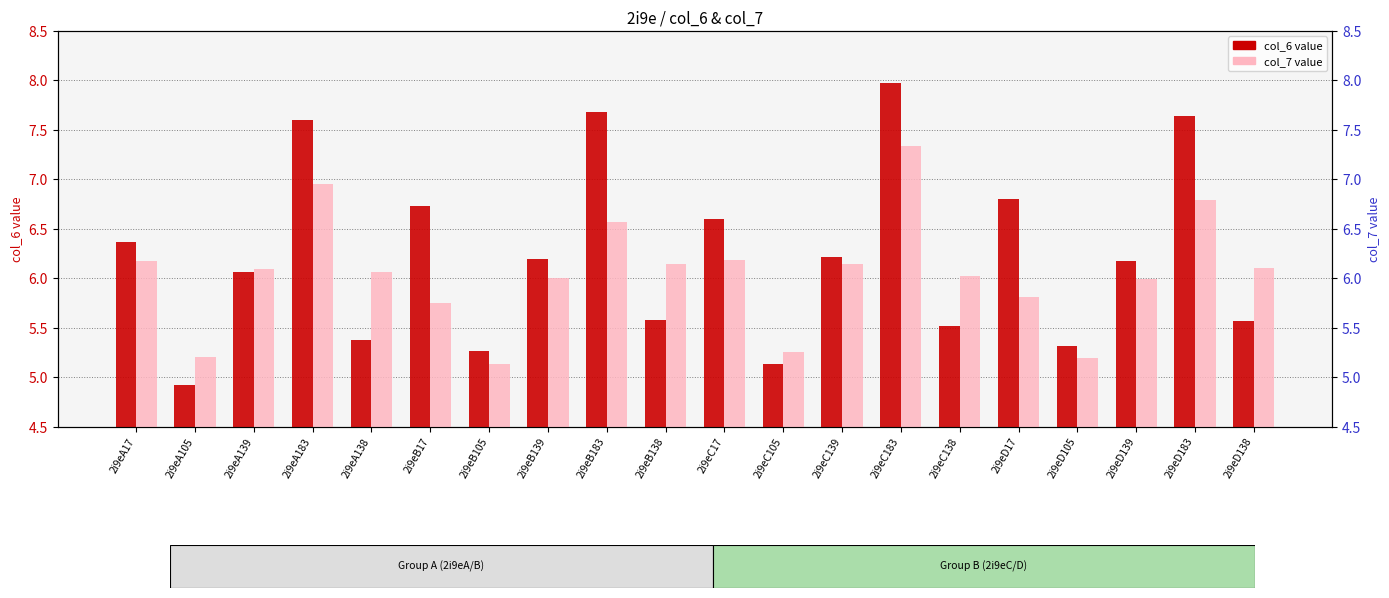

Which series has the widest spread of values?

col_6 (value A)